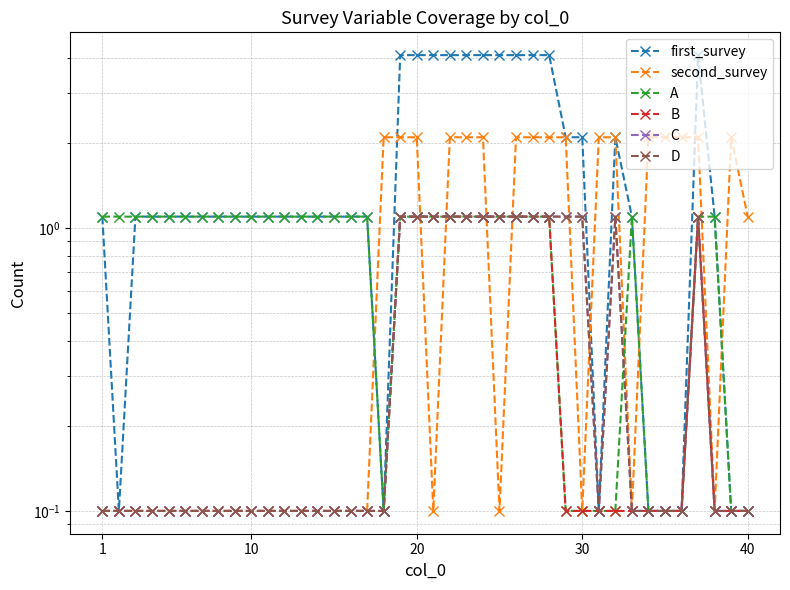

What is the greatest value displayed?

4.1